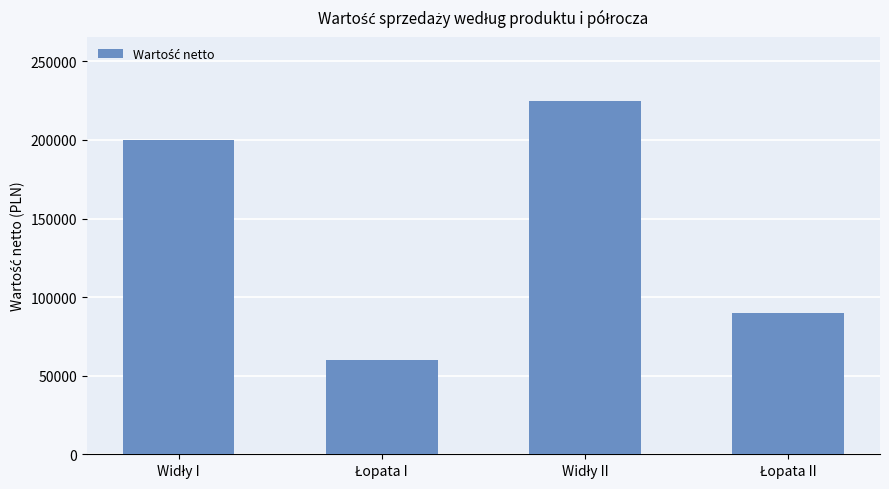

What is the difference between the second highest and minimum values?

140000